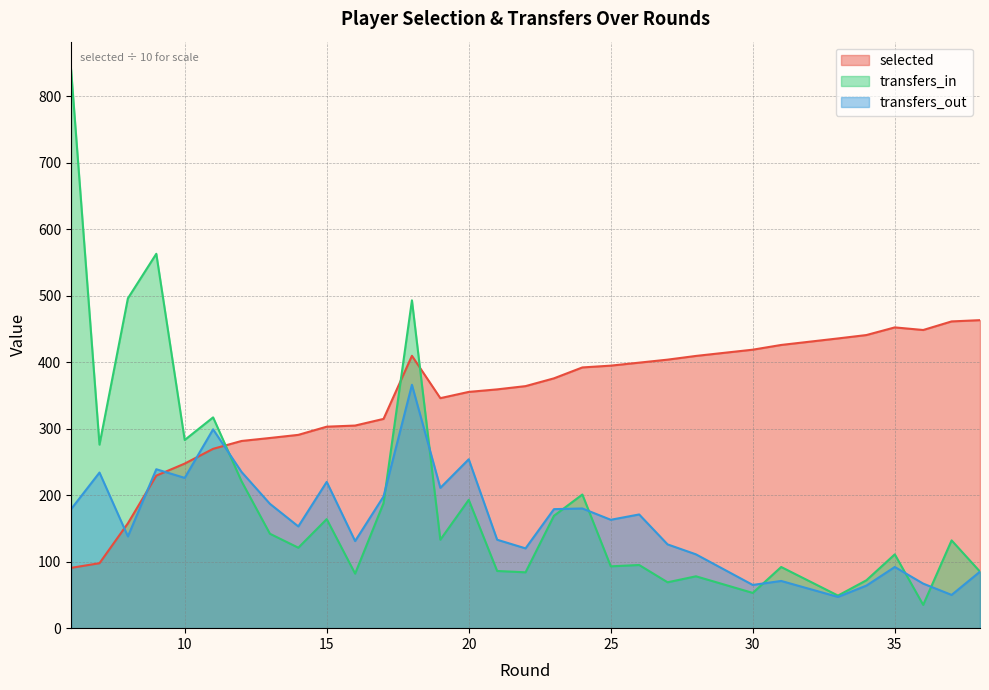

What is the average value of the selected series?

347.9